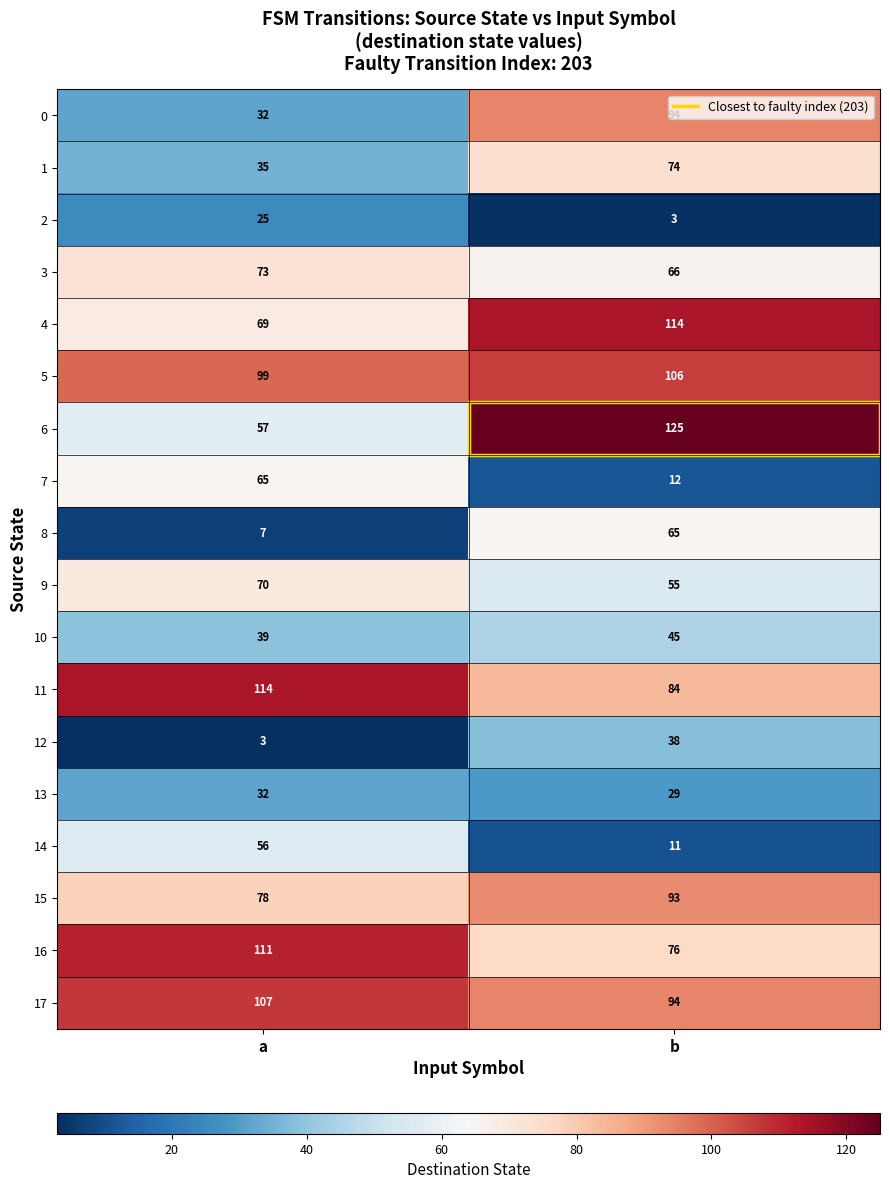

What is the difference between the 17 values at b and a?

13